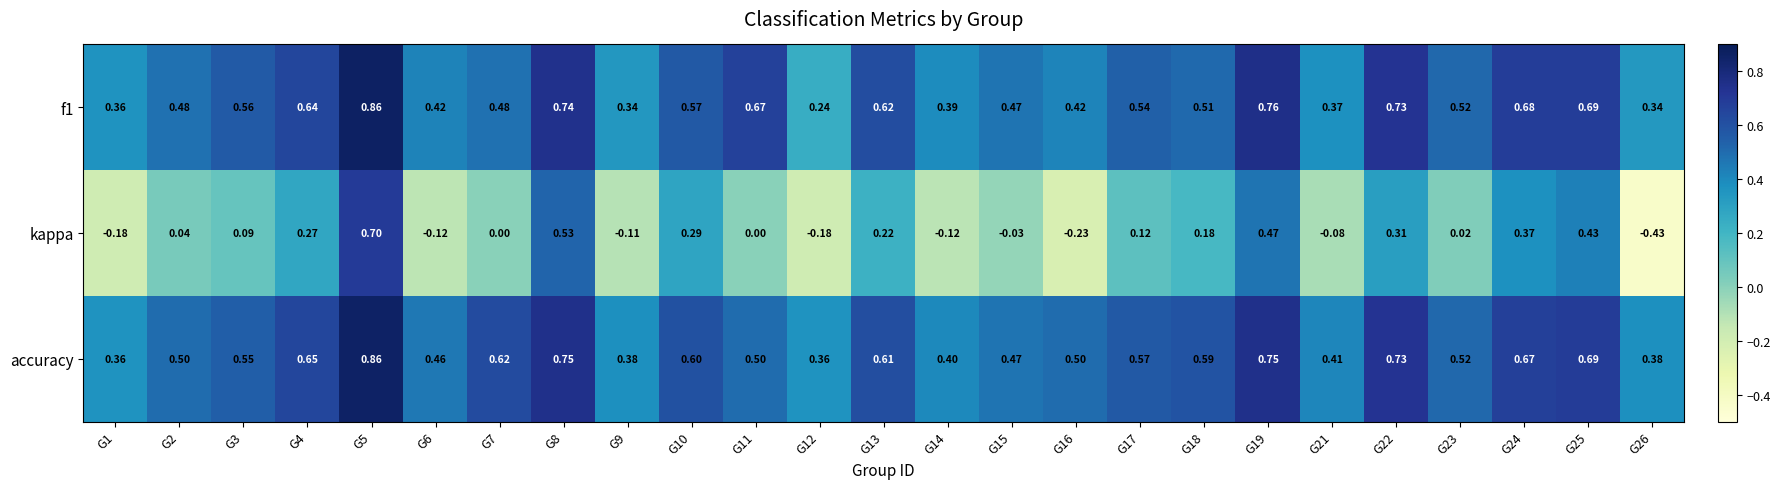

Between G5 and G14, which series saw the biggest shift?

kappa